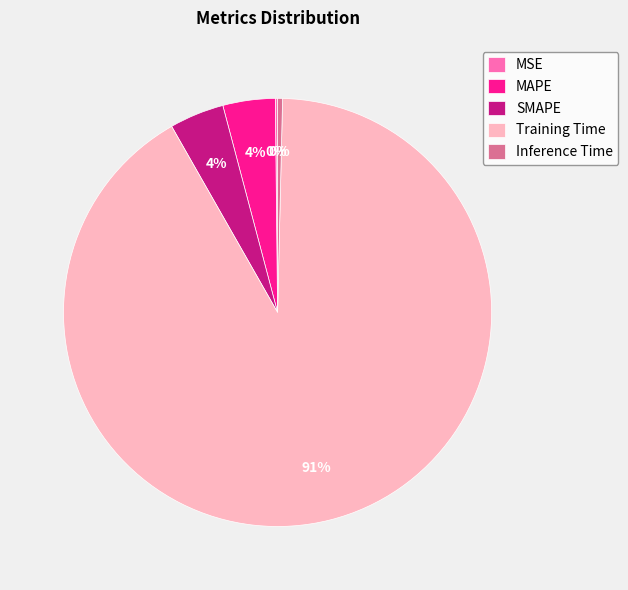

Is there any slice that represents more than half of the pie?

Yes